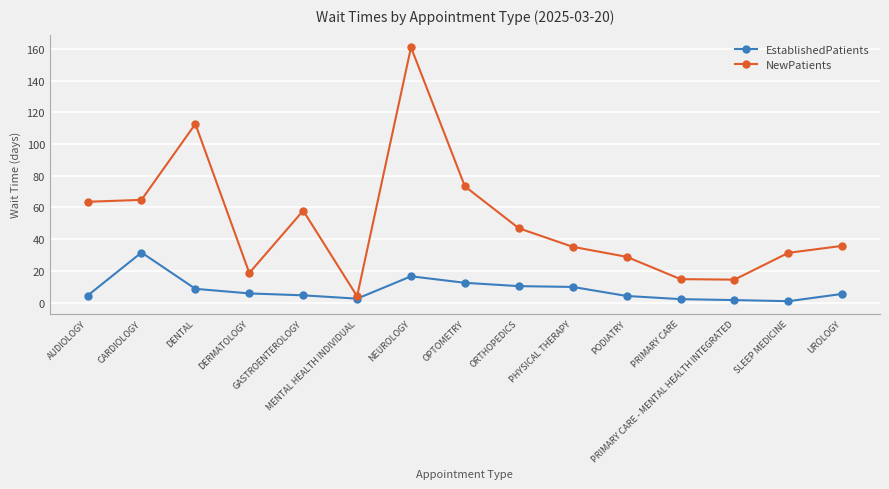

Which series has the largest total across all categories?

NewPatients